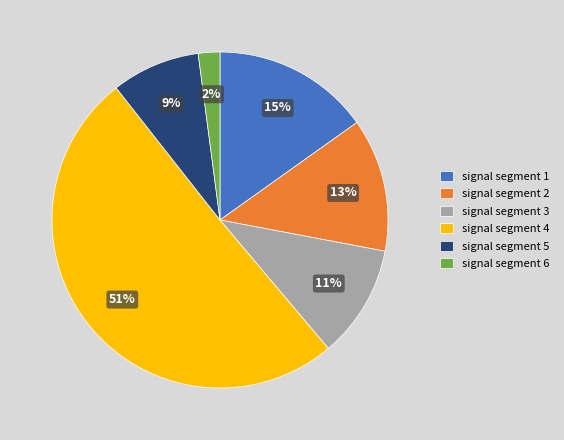

Count the number of slices in the pie.

6